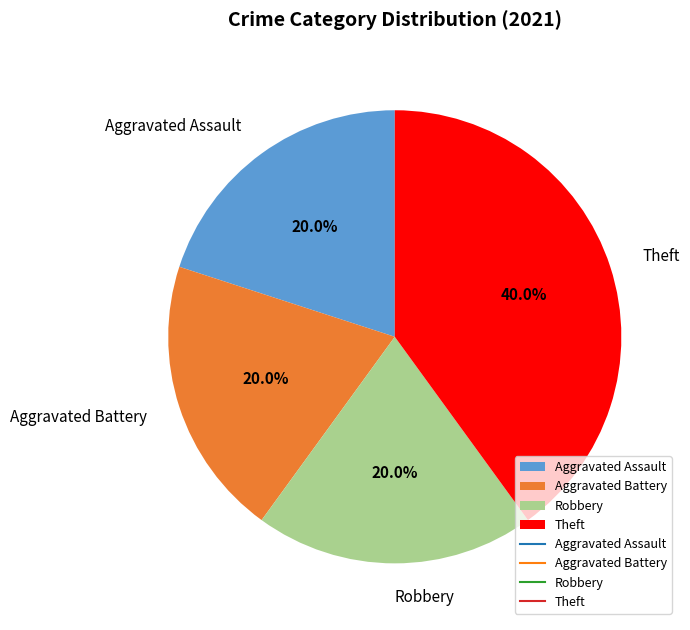

Does any single category account for the majority?

No